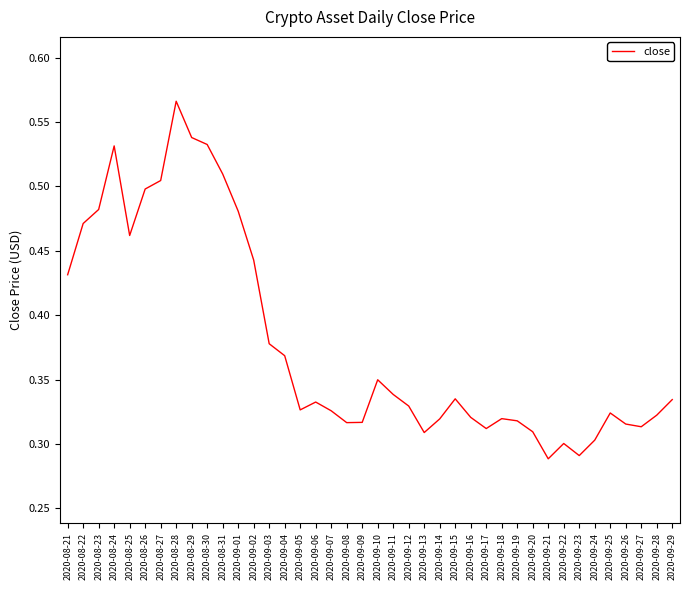

The value at 2020-08-24 is 0.5. True or false?

True